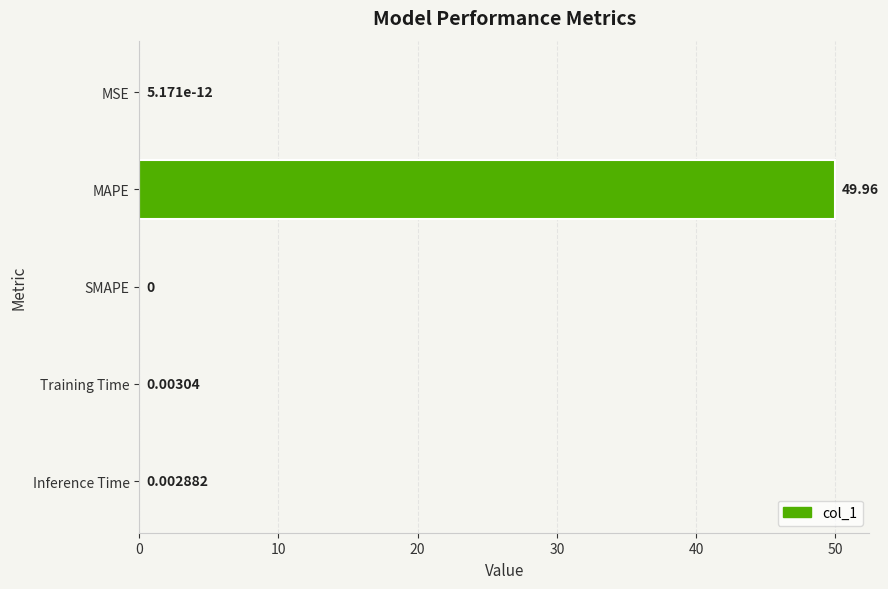

What is the sum of all values?

50.0